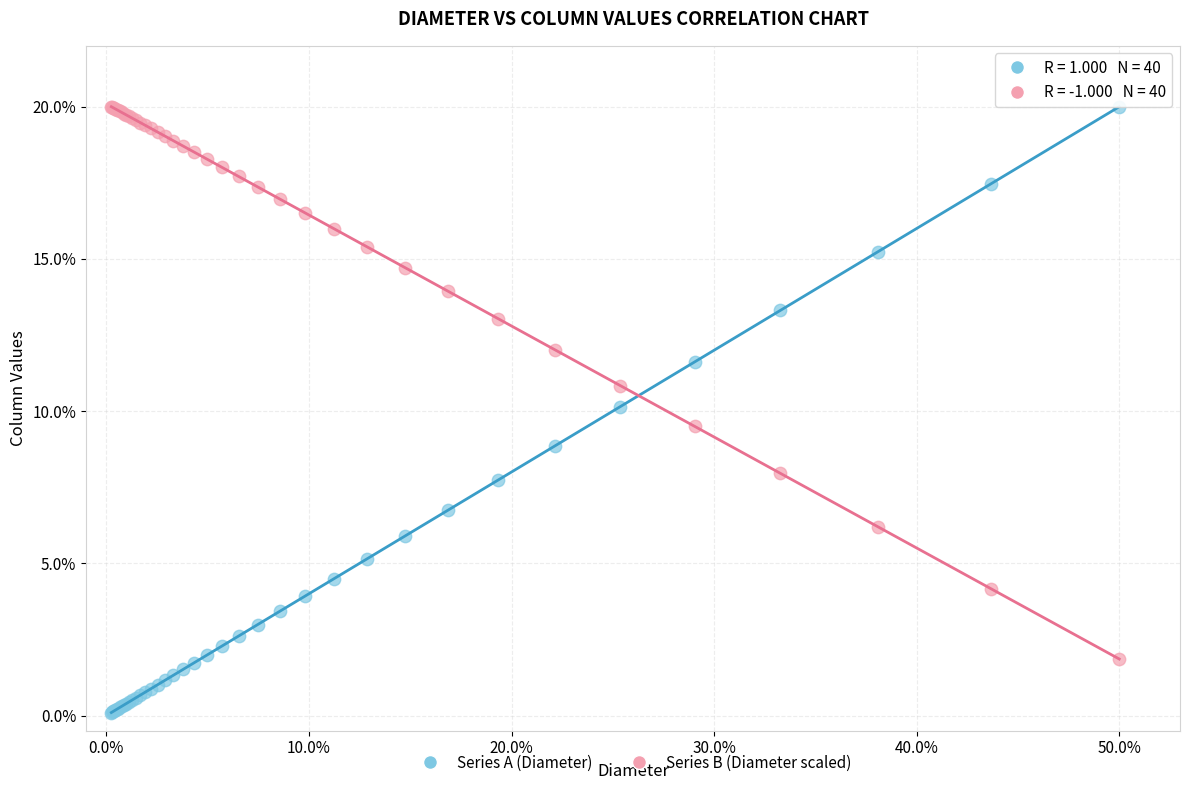

Which series reaches the minimum Y coordinate?

Series A (Diameter)